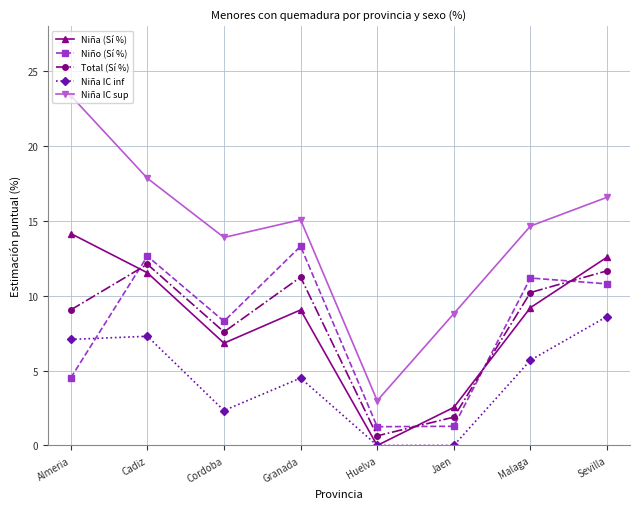

What is the value of the Total (Sí %) point at the 2nd from the left?

12.1